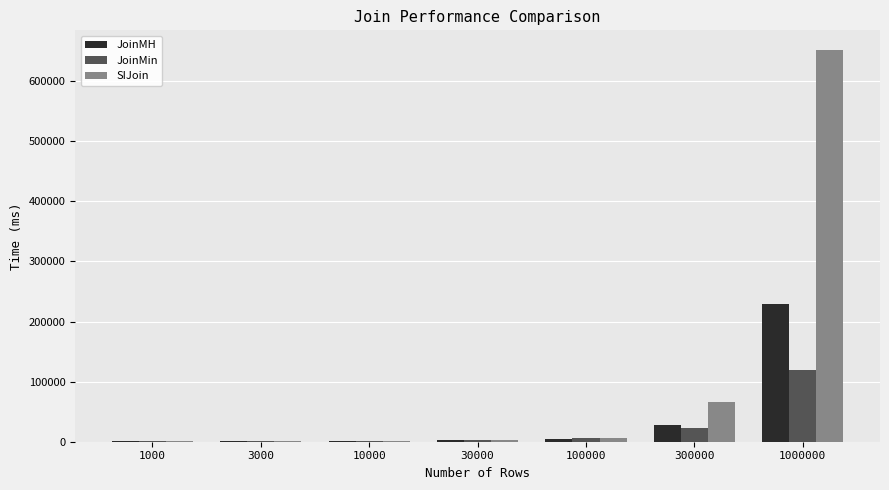

At which category is the sum across all series the highest?

1000000